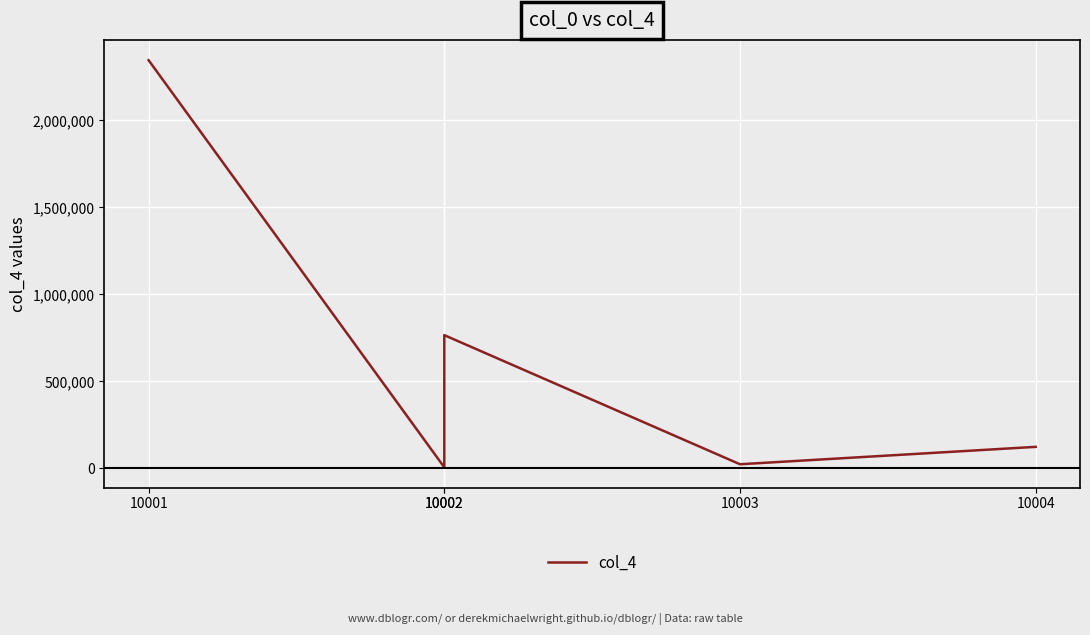

At which category does the data reach its first local valley?

10002